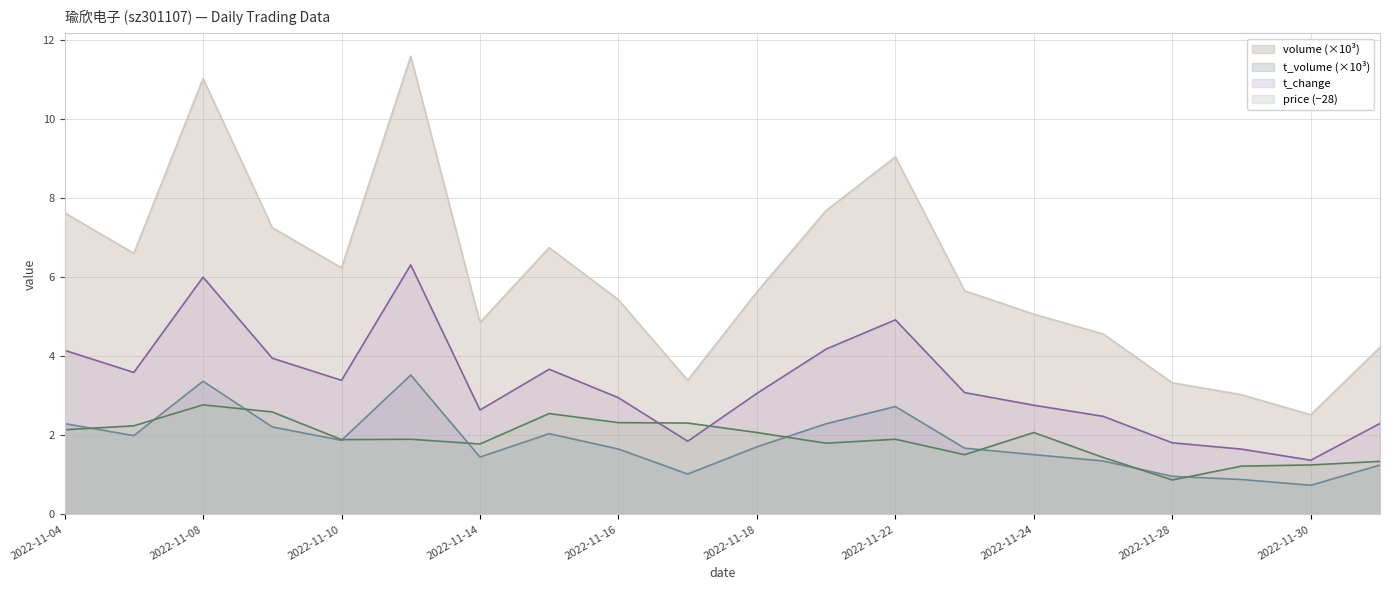

Which has a higher value, 2022-11-18 or 2022-11-14?

2022-11-18